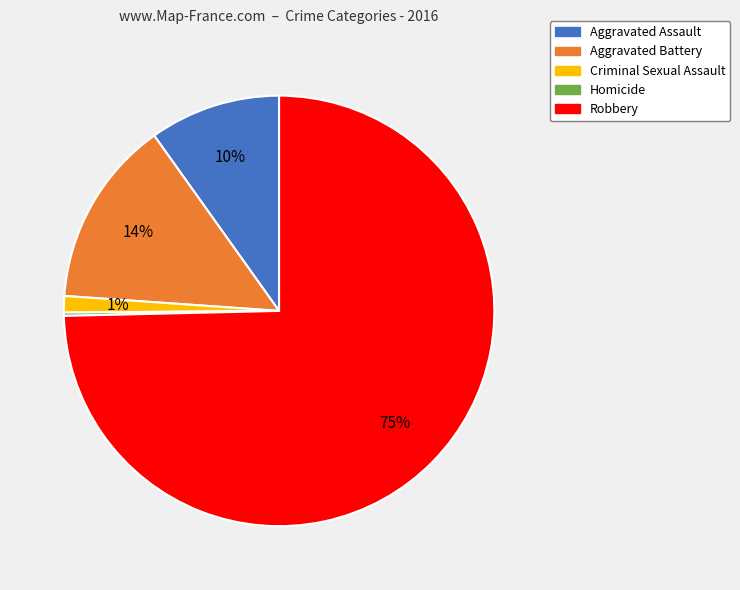

To the nearest percent, what percentage of the pie is Robbery?

75%